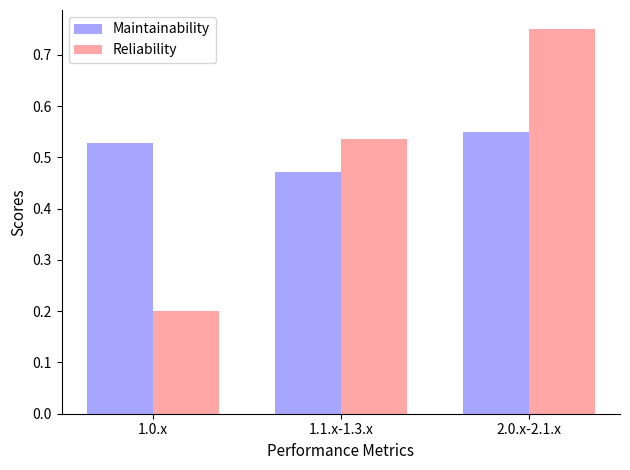

How many groups of bars are there?

3